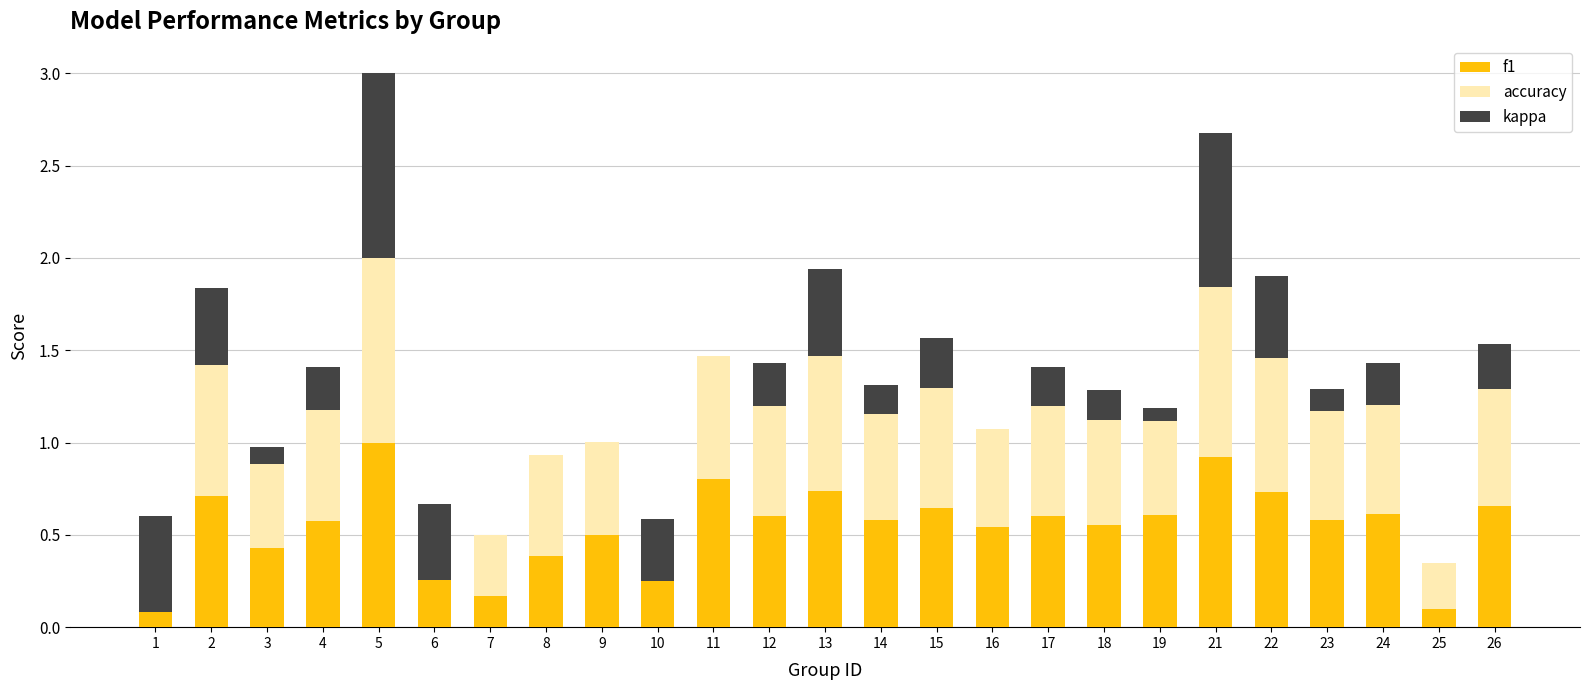

Which has a higher value, 25 or 3?

3